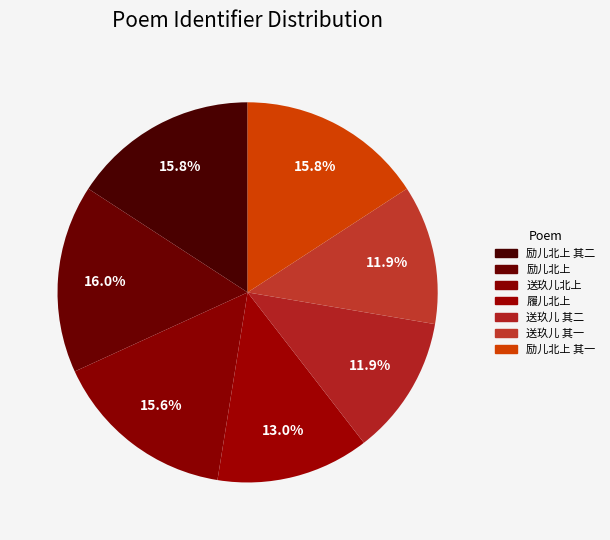

How many slices are in this pie chart?

7